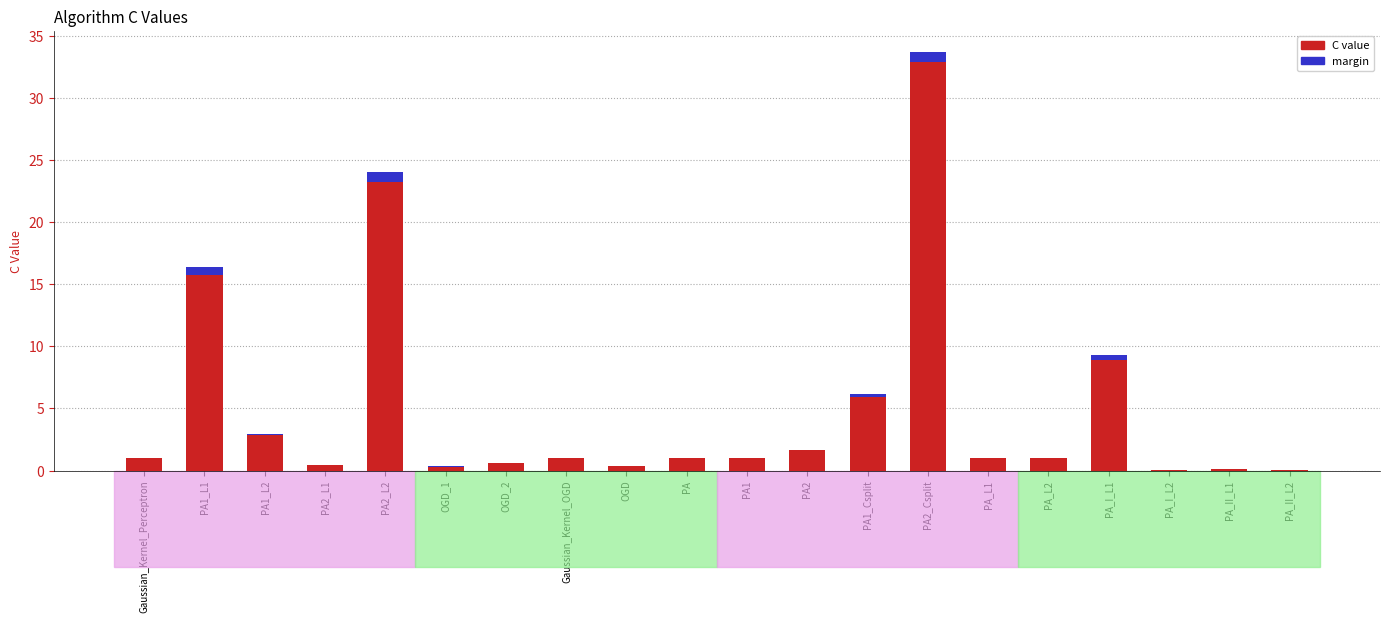

What is the sum of the values at PA2 and PA1_L2?

4.5